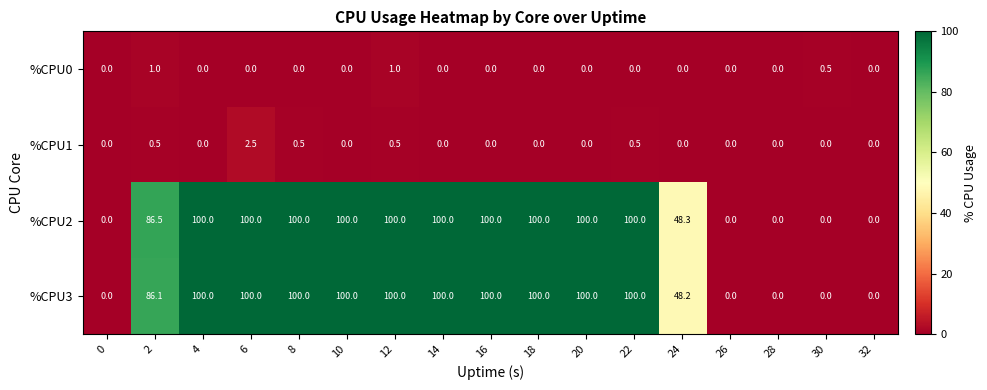

What value does the %CPU3 series have at 12?

100.0